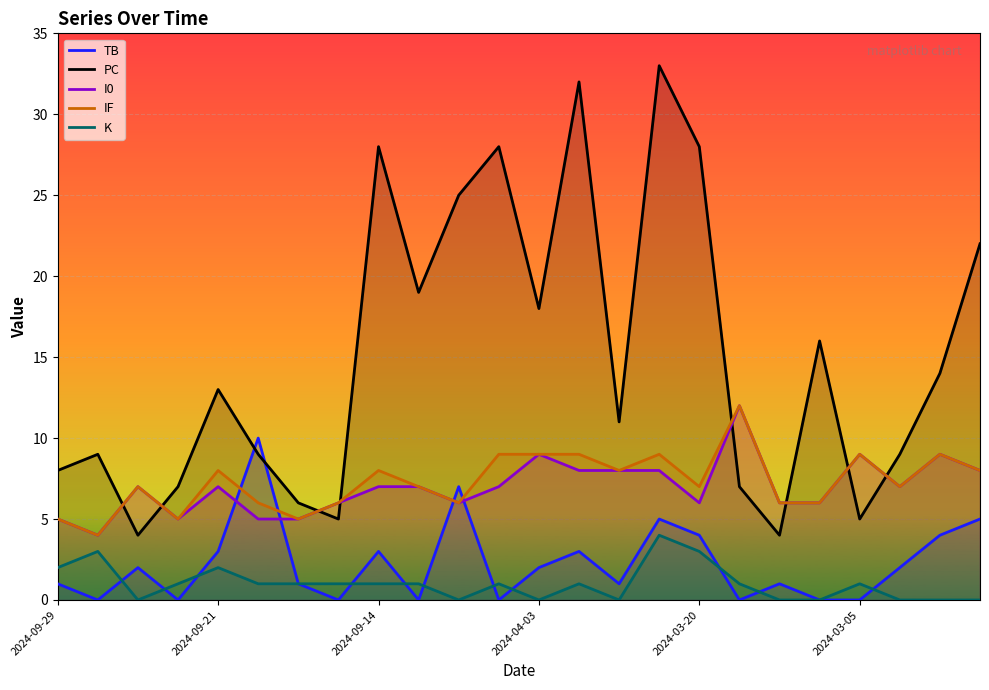

How many TB values are between 0 and 4?

20